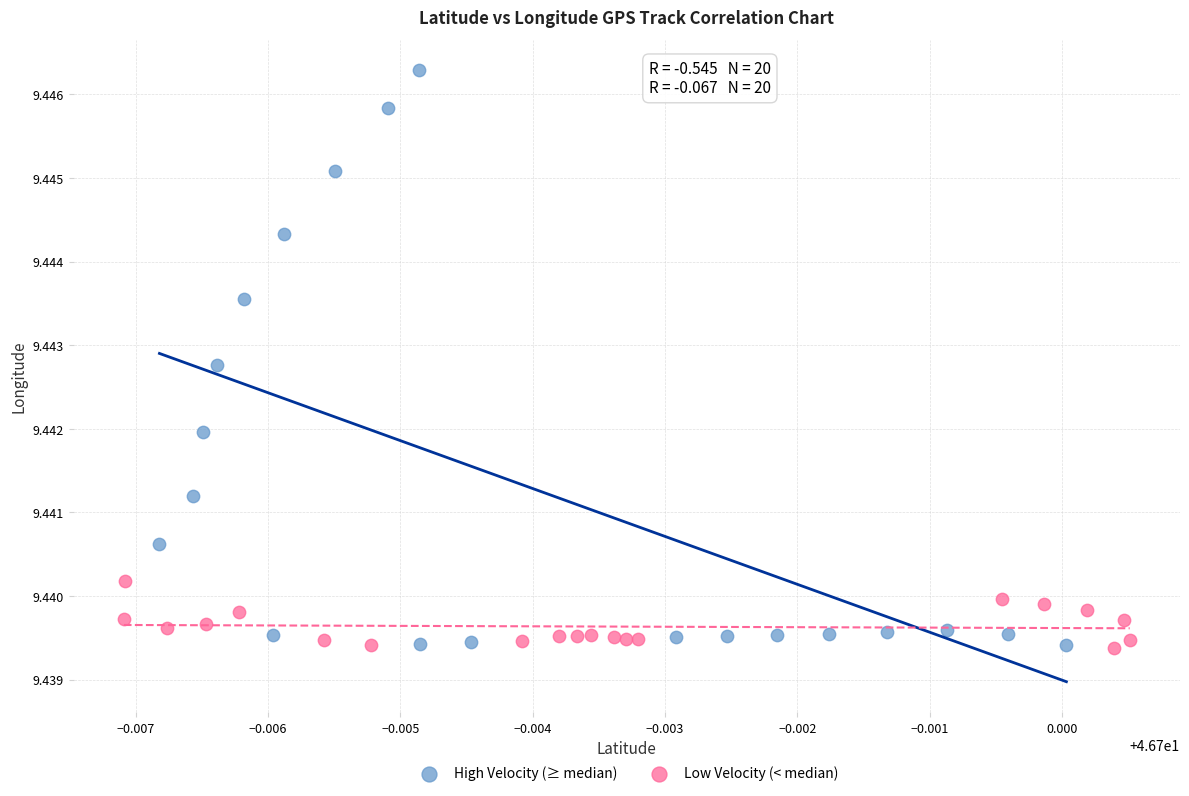

Which series contains the highest Y value?

High Velocity (≥ median)